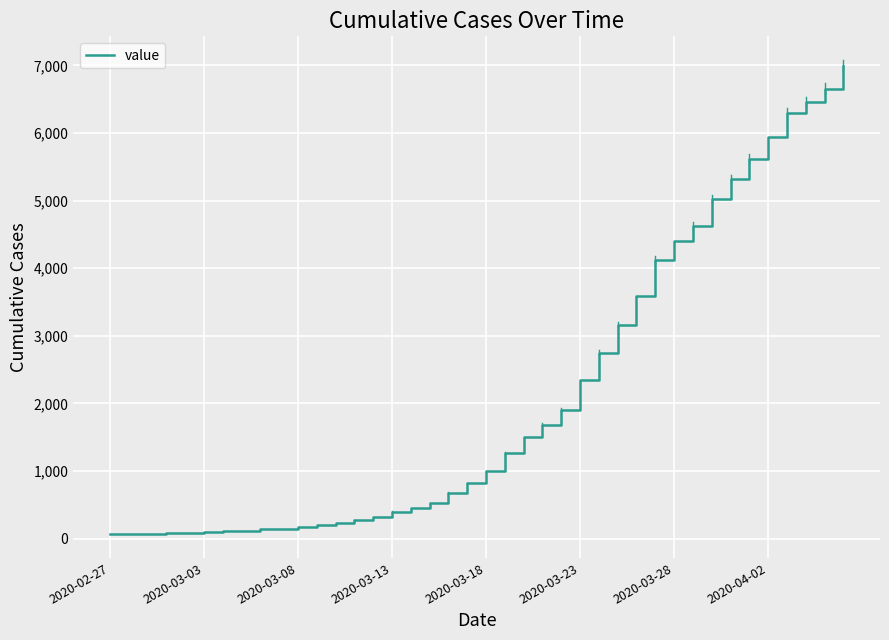

Count the number of data series in this chart.

1